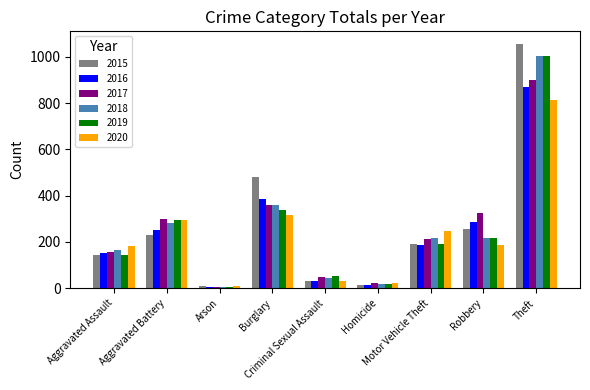

Which series has the widest spread of values?

2015